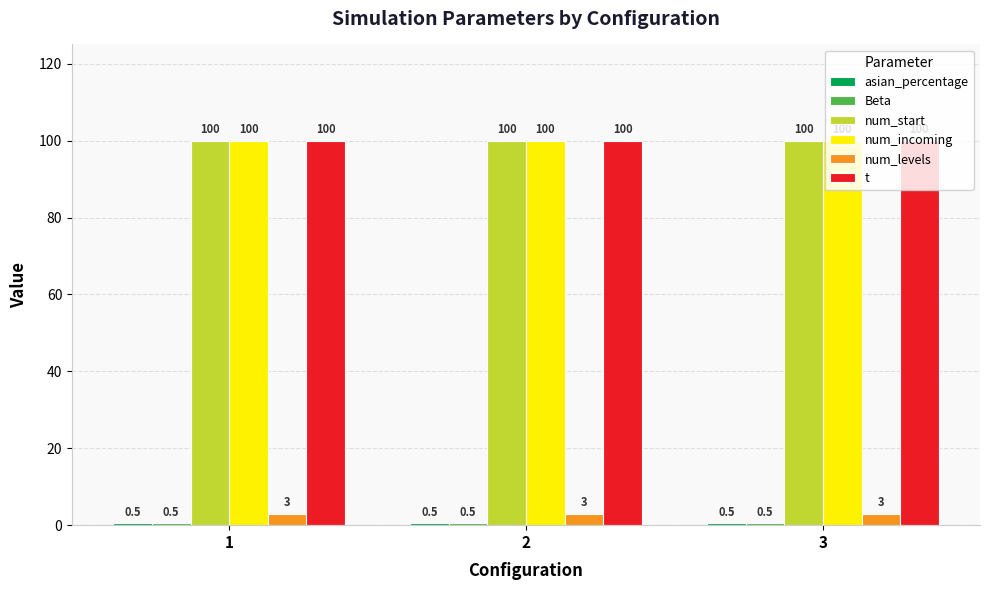

At how many categories does at least one series exceed 37?

3